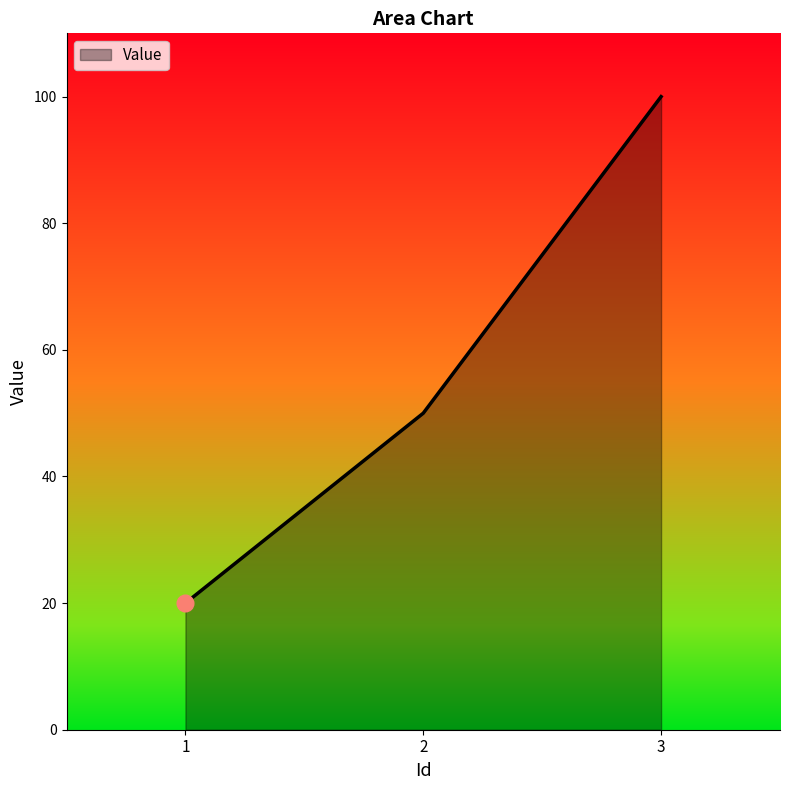

How many values are below 50?

1